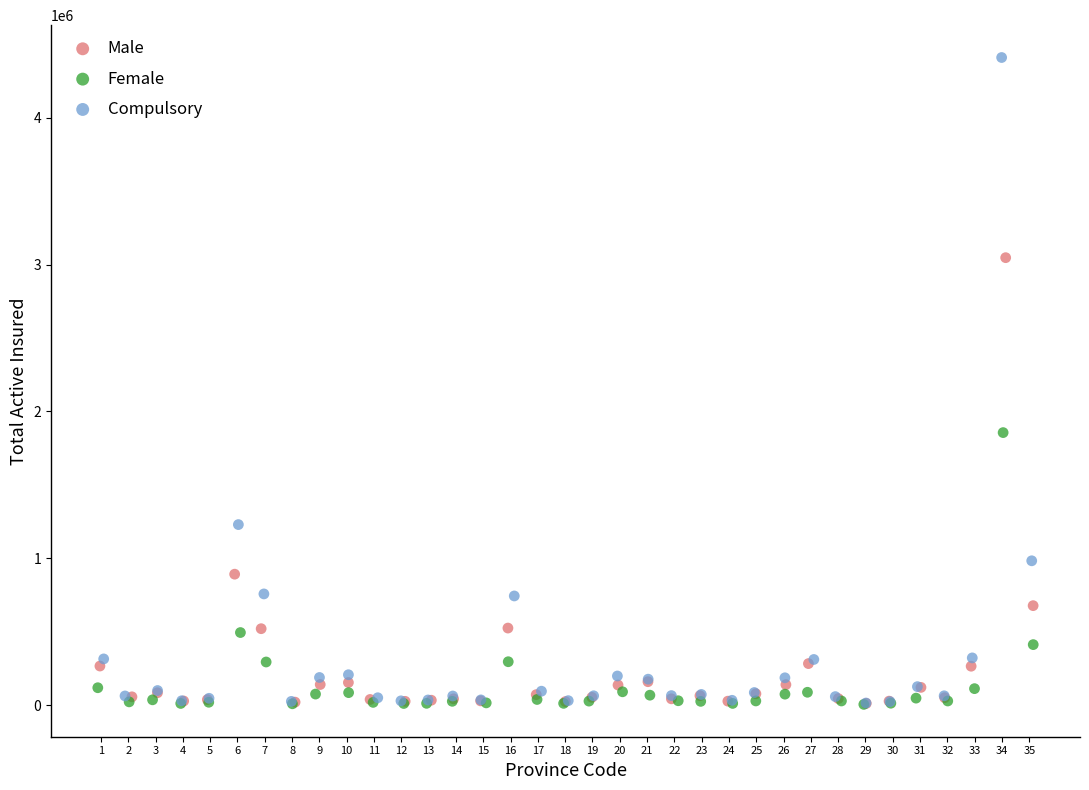

What are all the series names shown in the legend?

Male, Female, Compulsory